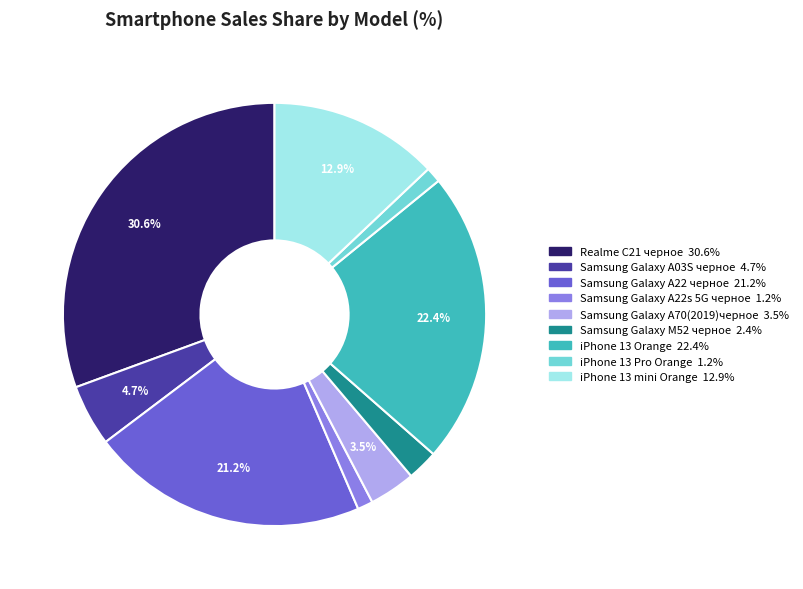

Is iPhone 13 mini Orange the majority of the pie?

No